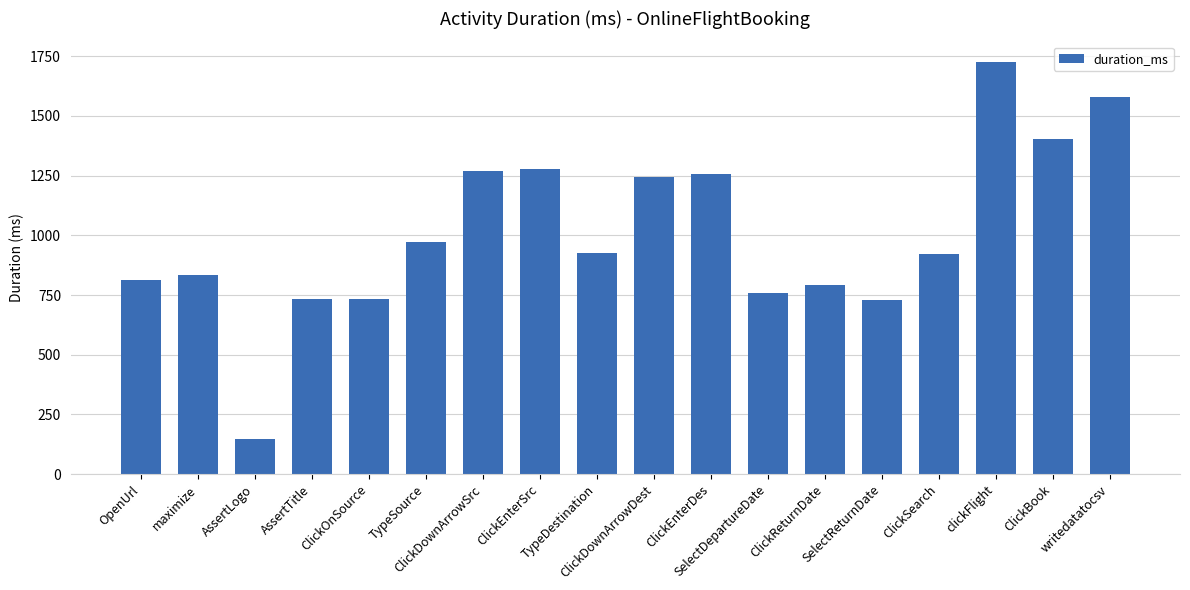

Which category has the highest value across all series?

clickFlight